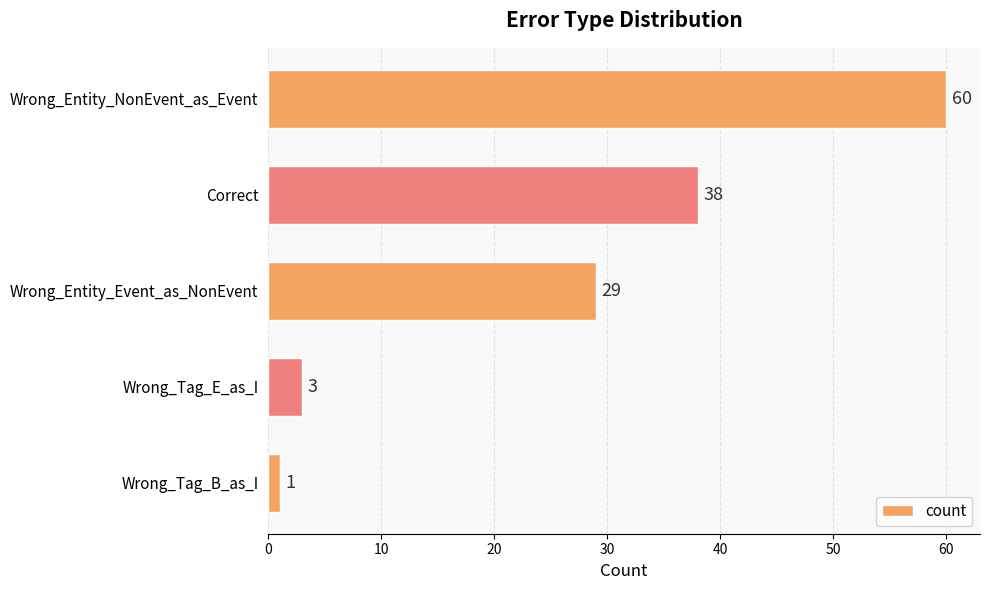

Rank the categories by value from lowest to highest.

Wrong_Tag_B_as_I, Wrong_Tag_E_as_I, Wrong_Entity_Event_as_NonEvent, Correct, Wrong_Entity_NonEvent_as_Event